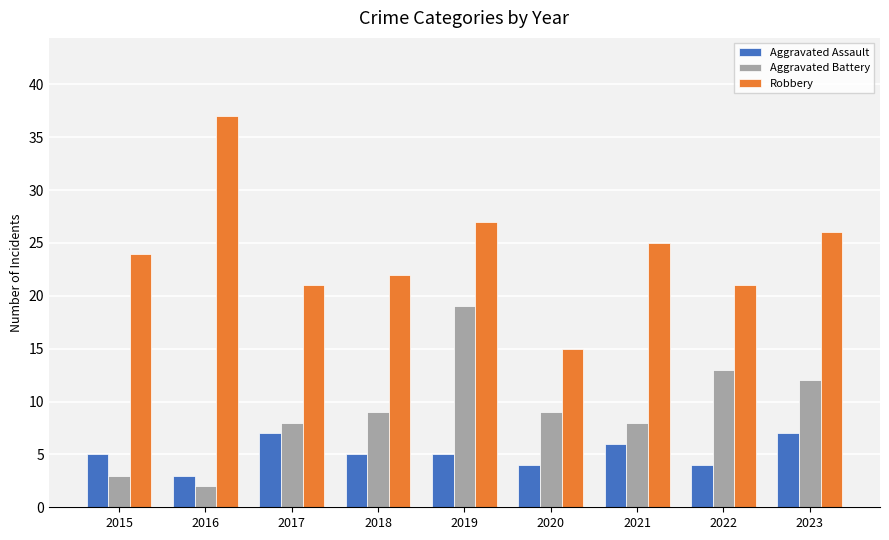

Reading right to left, transcribe all the data shown in this chart.

Aggravated Assault: 7	4	6	4	5	5	7	3	5
Aggravated Battery: 12	13	8	9	19	9	8	2	3
Robbery: 26	21	25	15	27	22	21	37	24